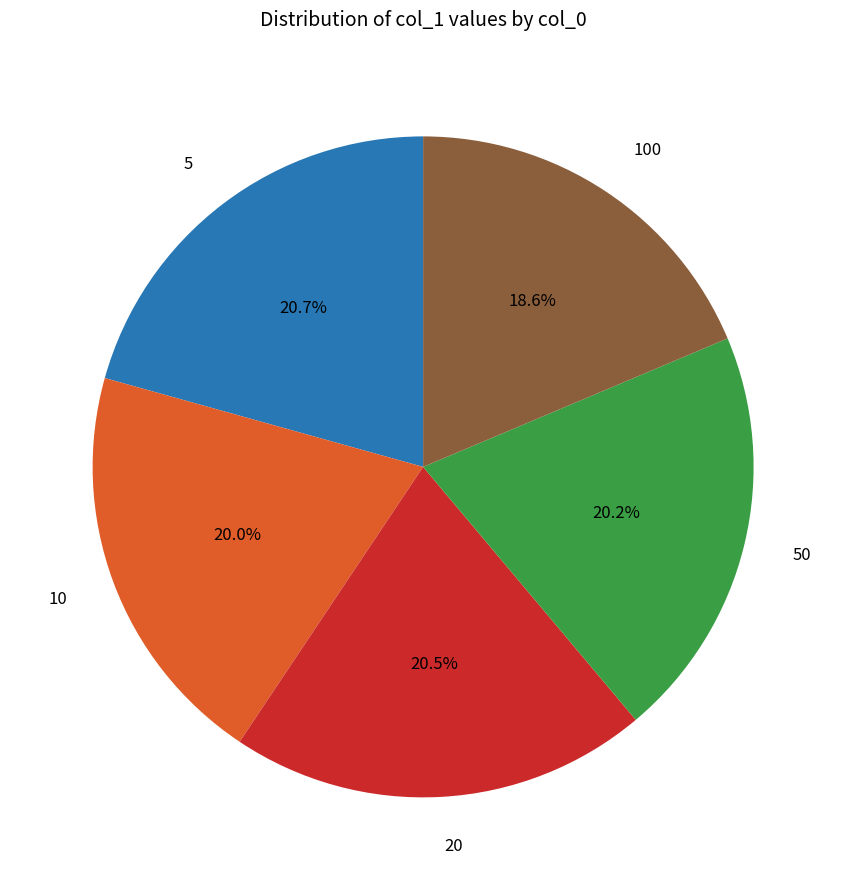

Is there a majority slice in this chart?

No